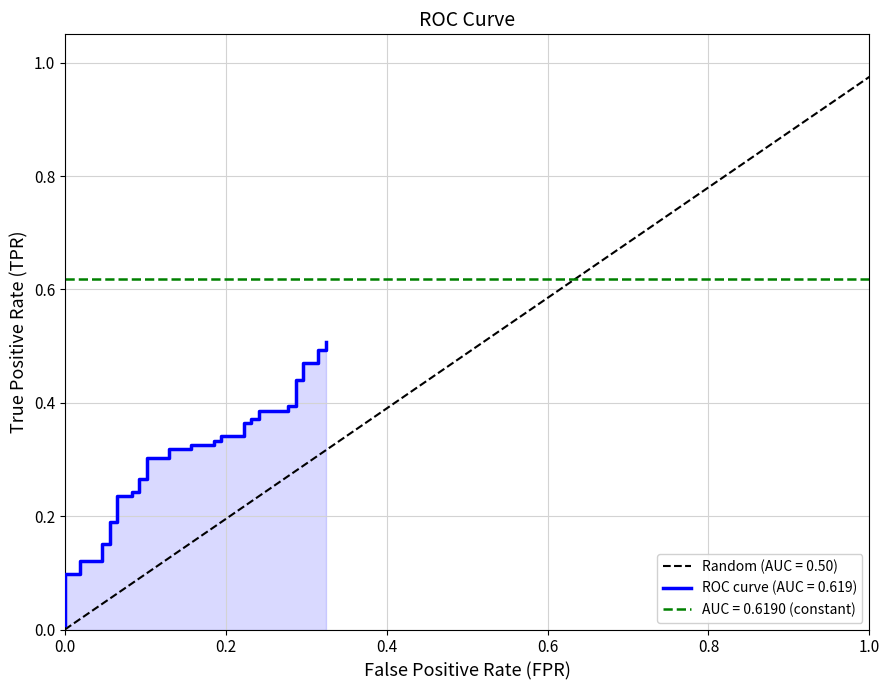

After their last crossing, which series has the higher values: diagonal or tpr?

diagonal